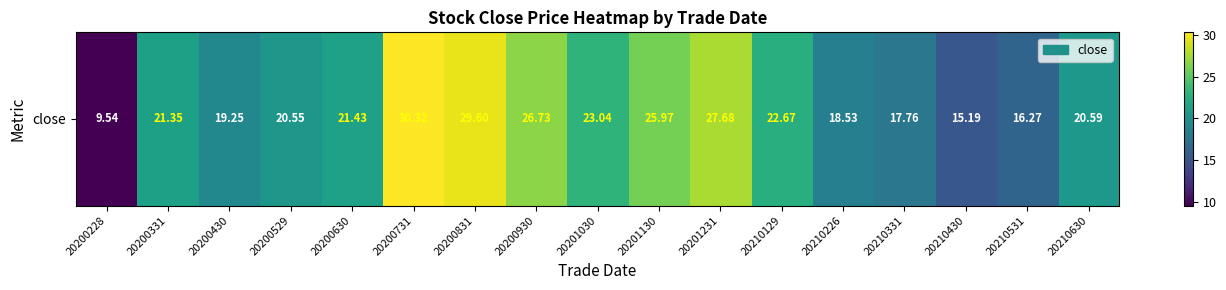

At which category does the chart reach its peak across all series?

20200731